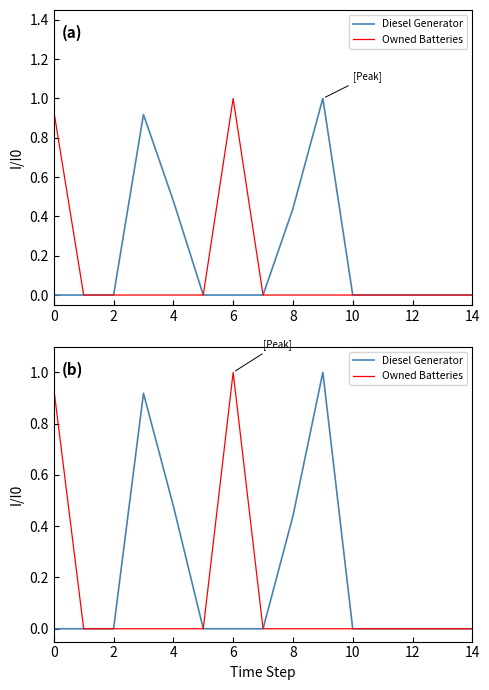

In Diesel Generator, how many points are higher than both neighbors (excluding endpoints)?

2